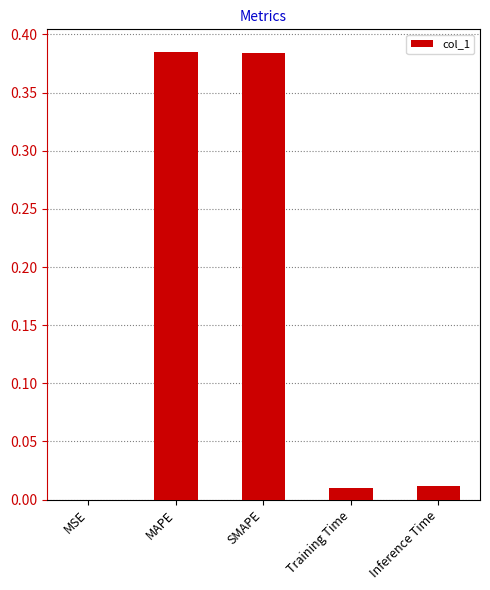

What is the sum of all values?

0.8